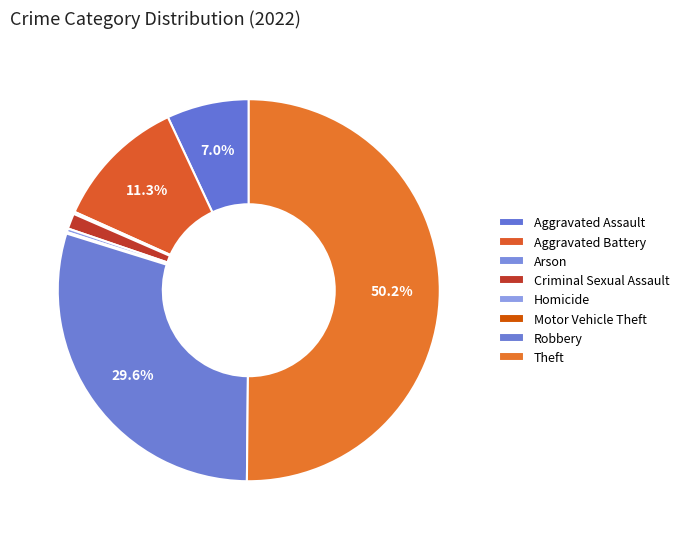

The Arson slice represents 0% of the pie. True or false?

True